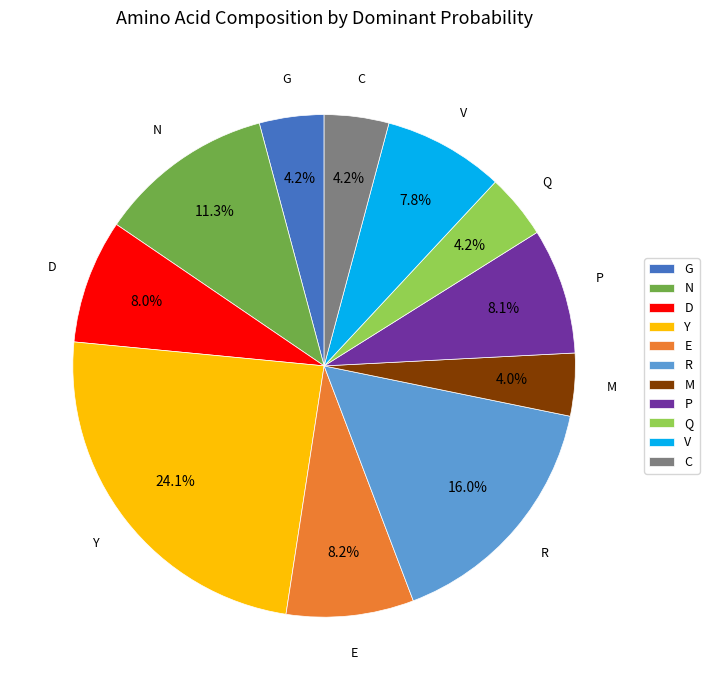

Is there a majority slice in this chart?

No